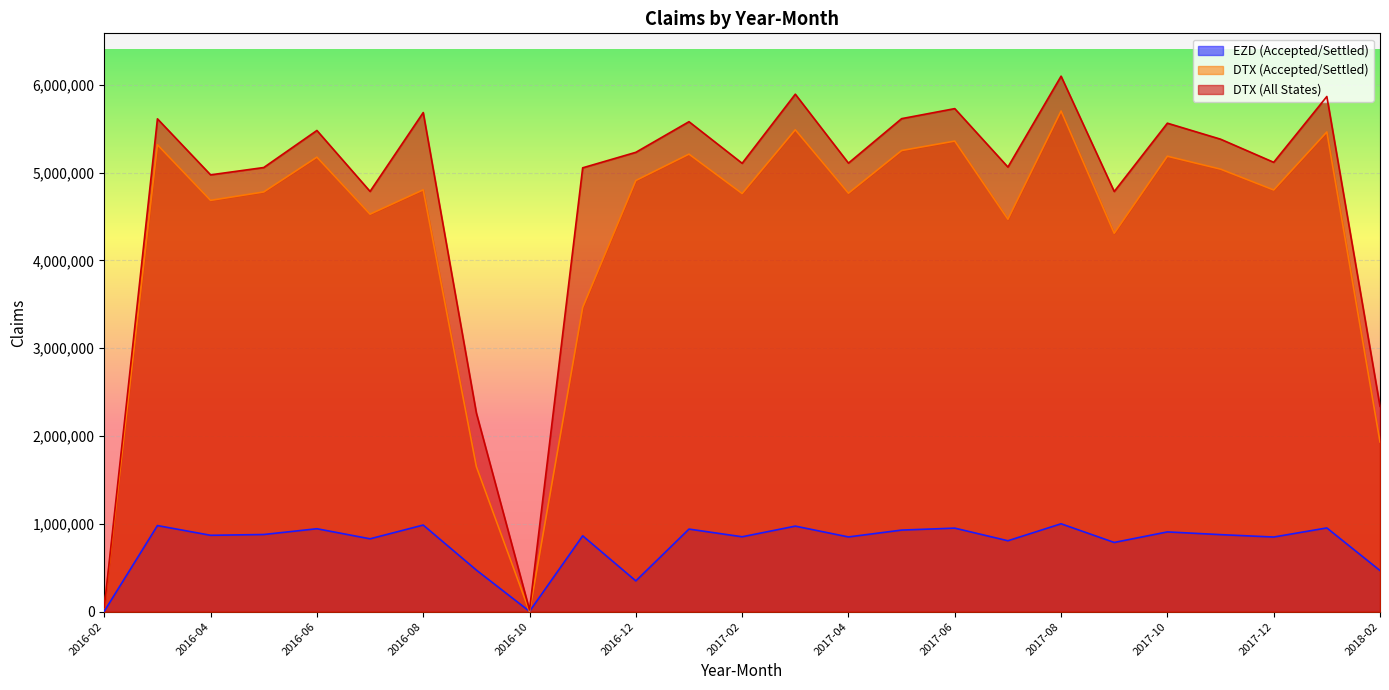

True or false: DTX (Accepted/Settled) and DTX (All States) intersect in this chart.

False